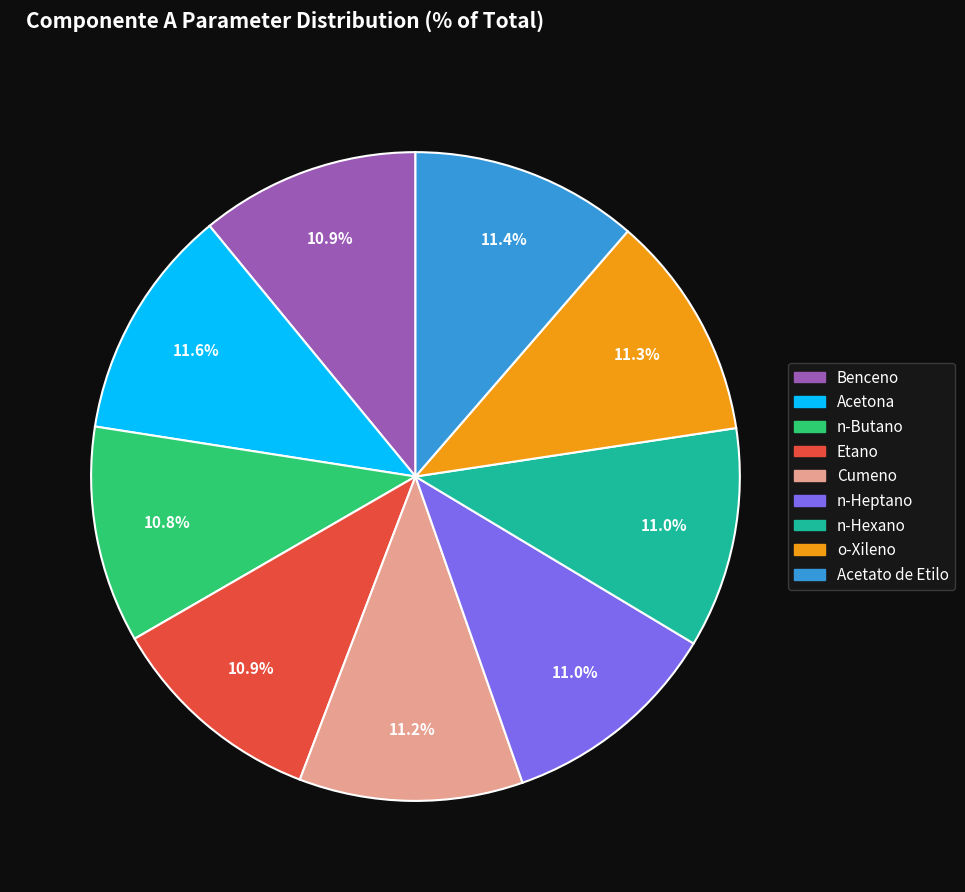

To the nearest percent, what is the combined percentage of Etano and o-Xileno?

22%